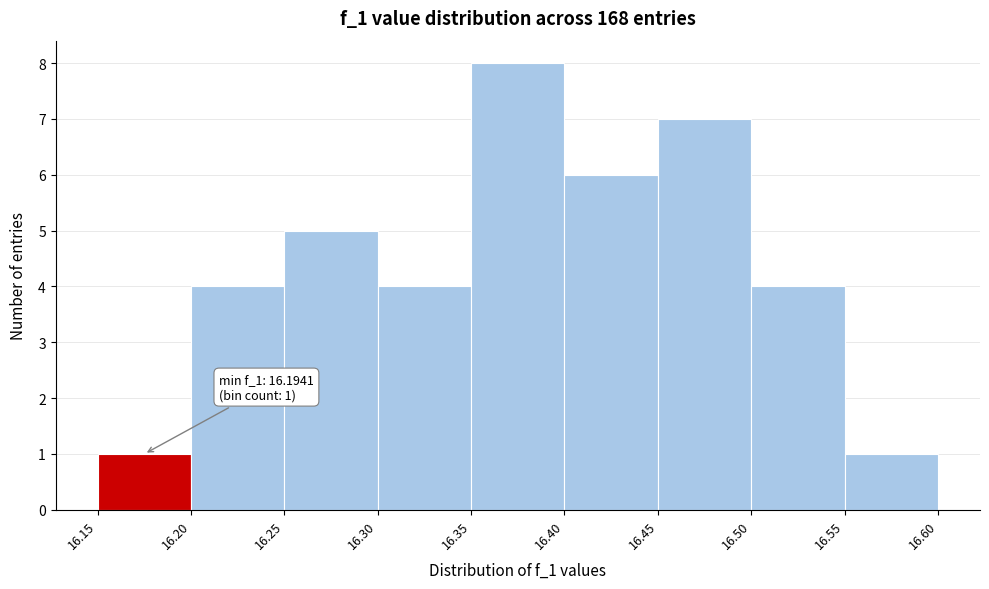

Over which range of the x-axis is the bar tallest?

16.35 to 16.40